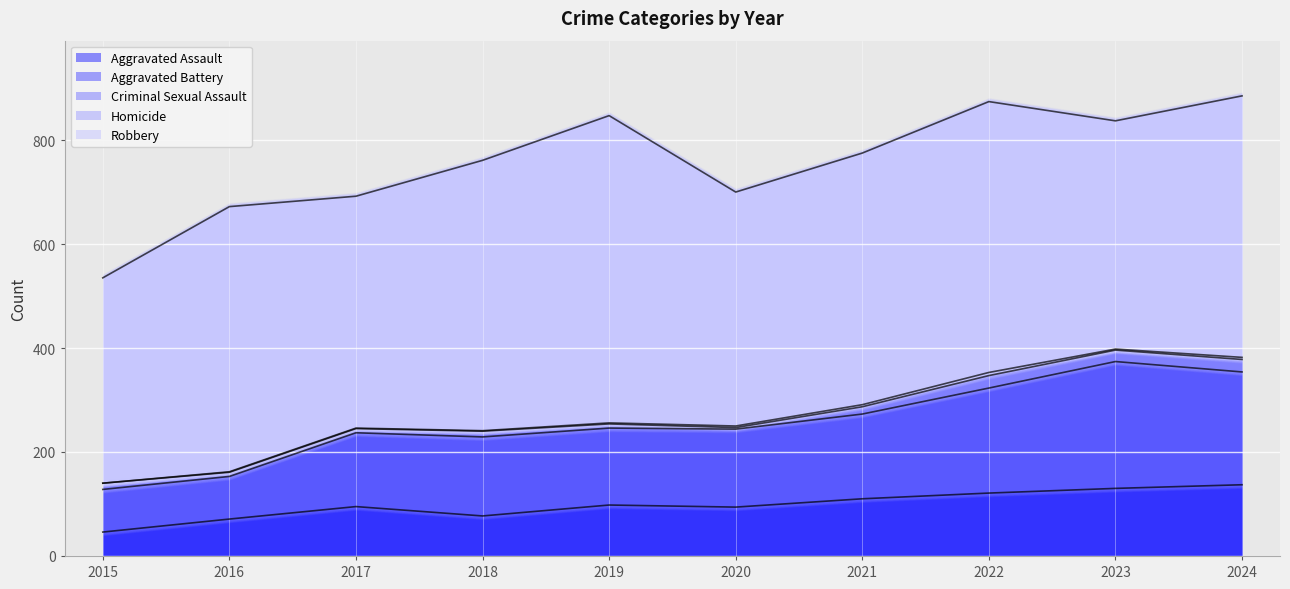

What is the value of the Criminal Sexual Assault point at the 4th from the left?

11